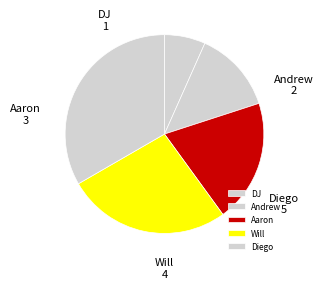

What is the largest slice in the pie chart?

Diego